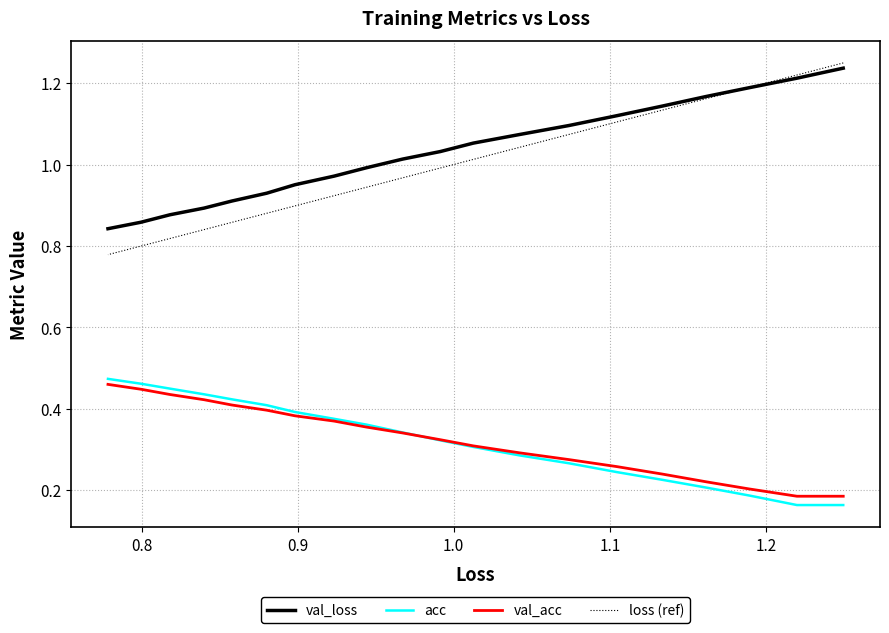

What is the highest value of the val_loss series?

1.2